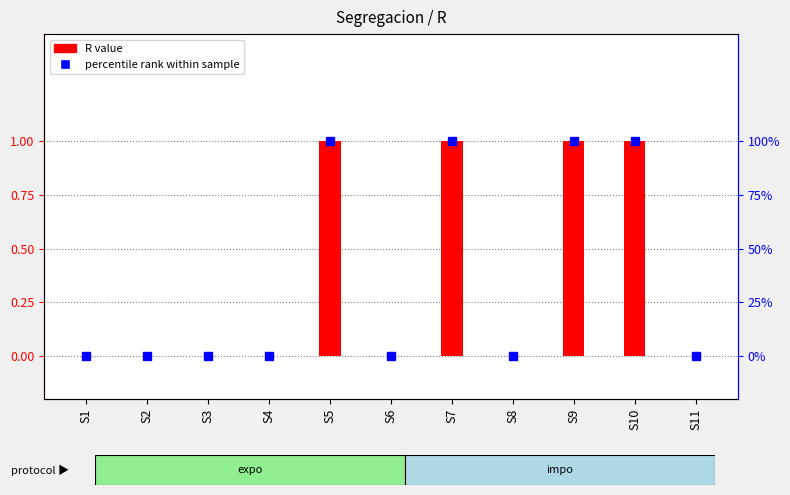

At which category does the chart reach its peak across all series?

S5